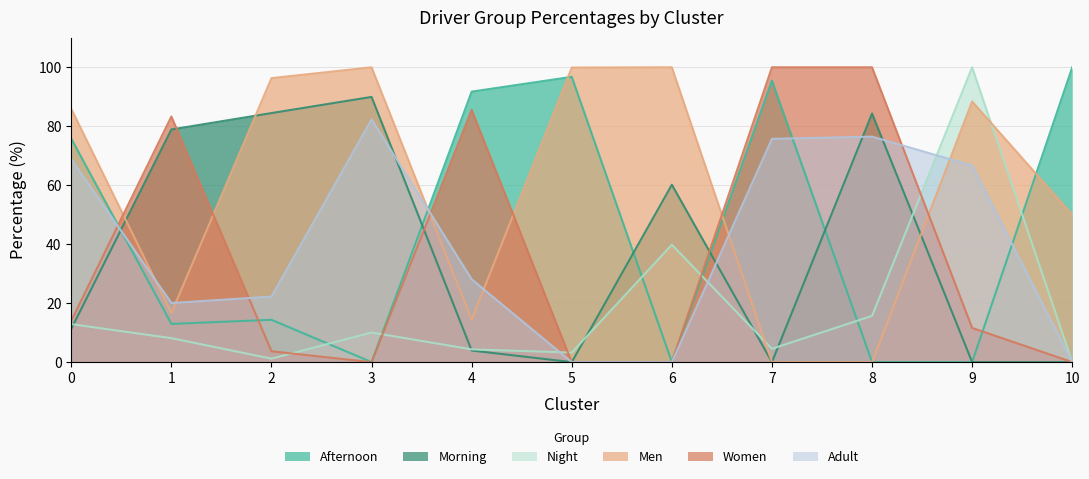

What is the spread (max minus min) of values at 1?

75.2